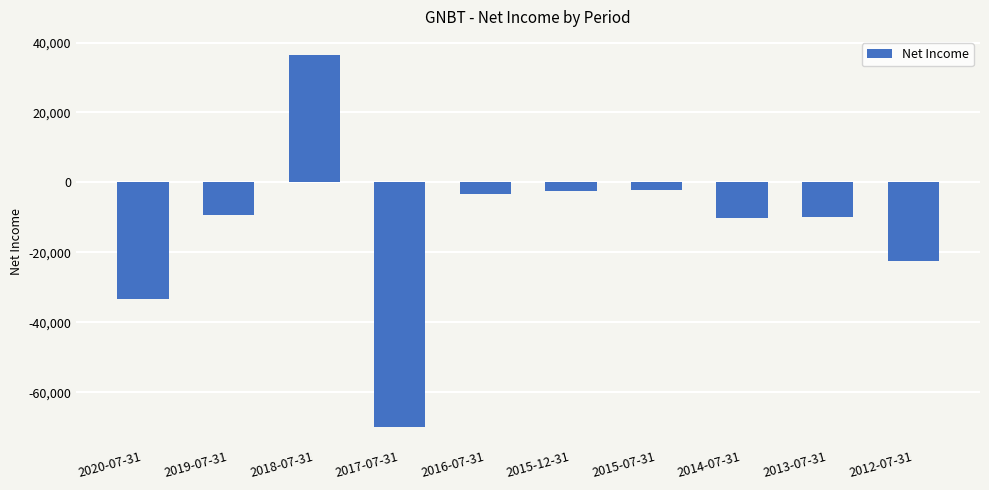

What is the sum of all values?

-126700